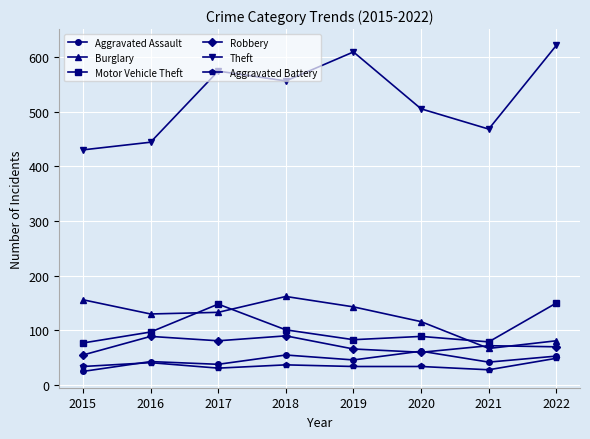

What is the difference between the highest and lowest values at 2021?

440